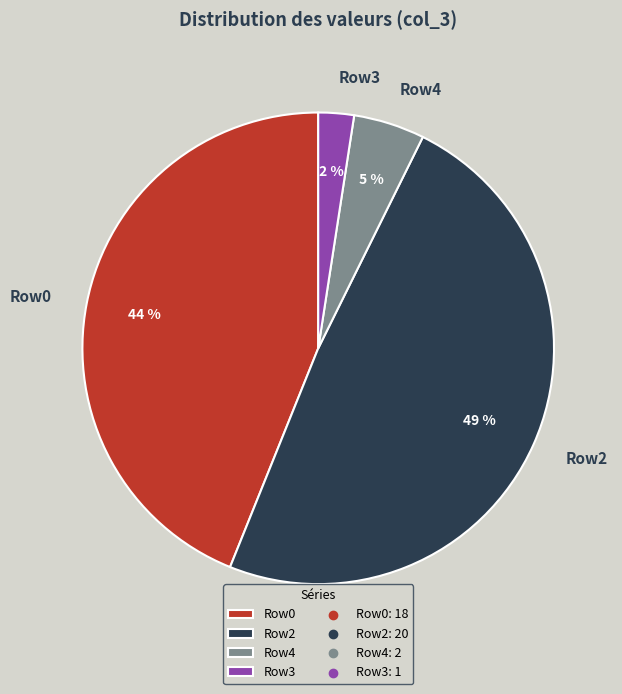

The Row4 slice represents 5% of the pie. True or false?

True